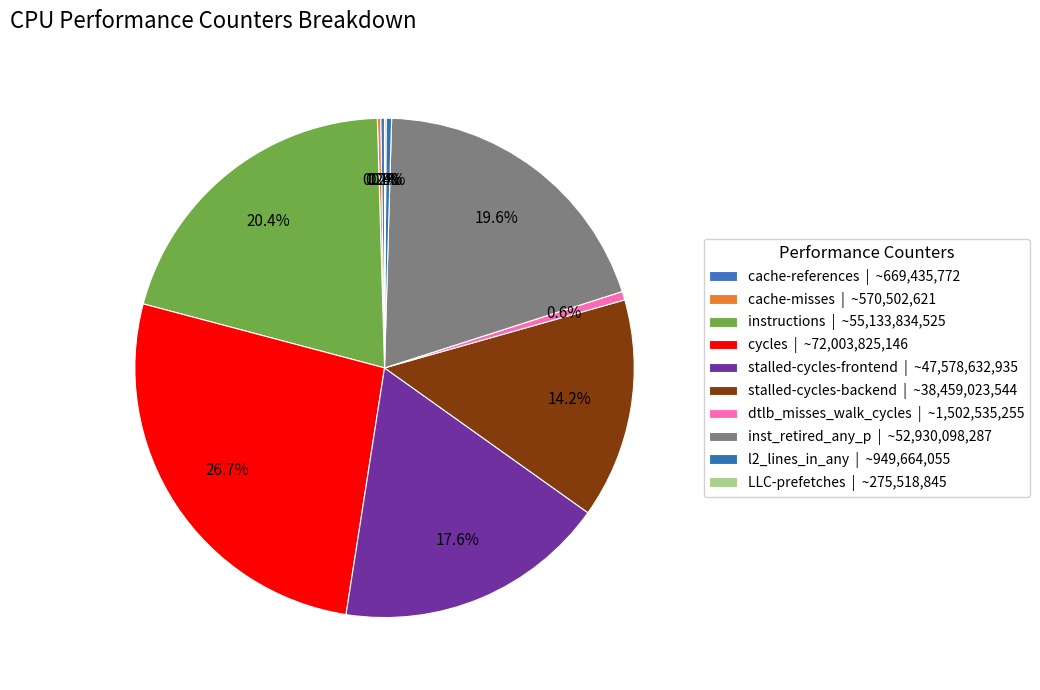

Does LLC-prefetches represent more than half of the total?

No